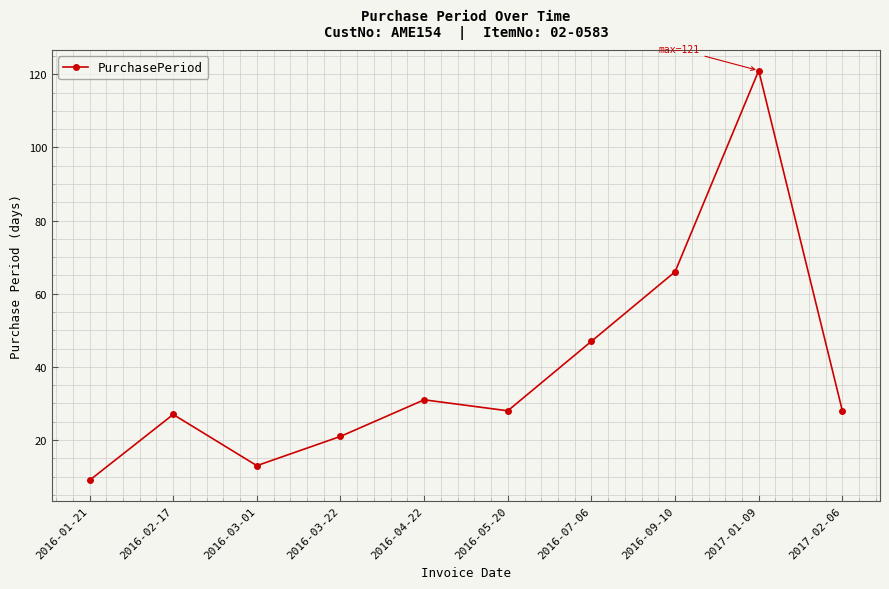

The value at 2017-01-09 is 121. True or false?

True